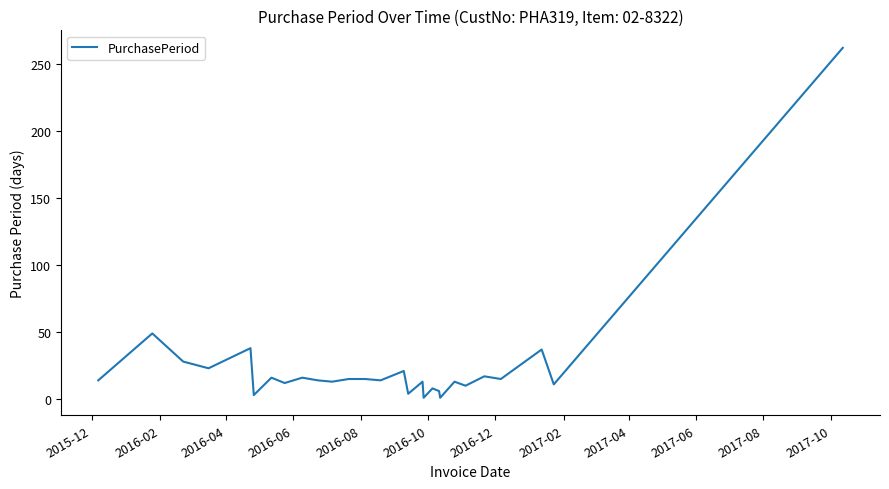

What is the difference between the maximum and minimum values?

261